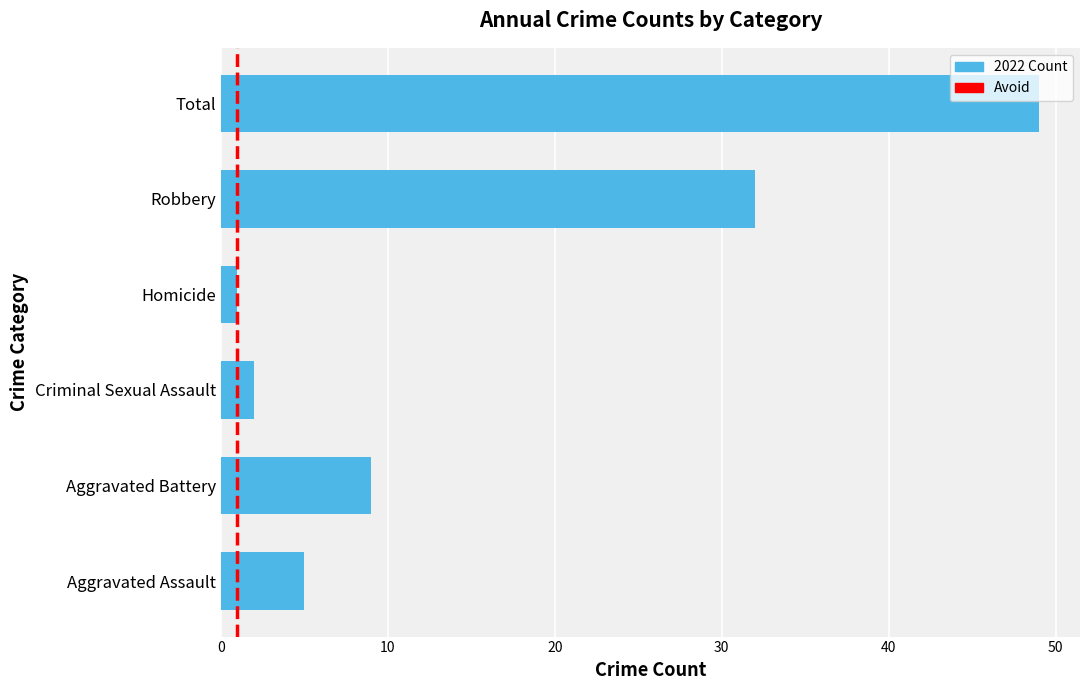

What is the difference between the second highest and minimum values?

31